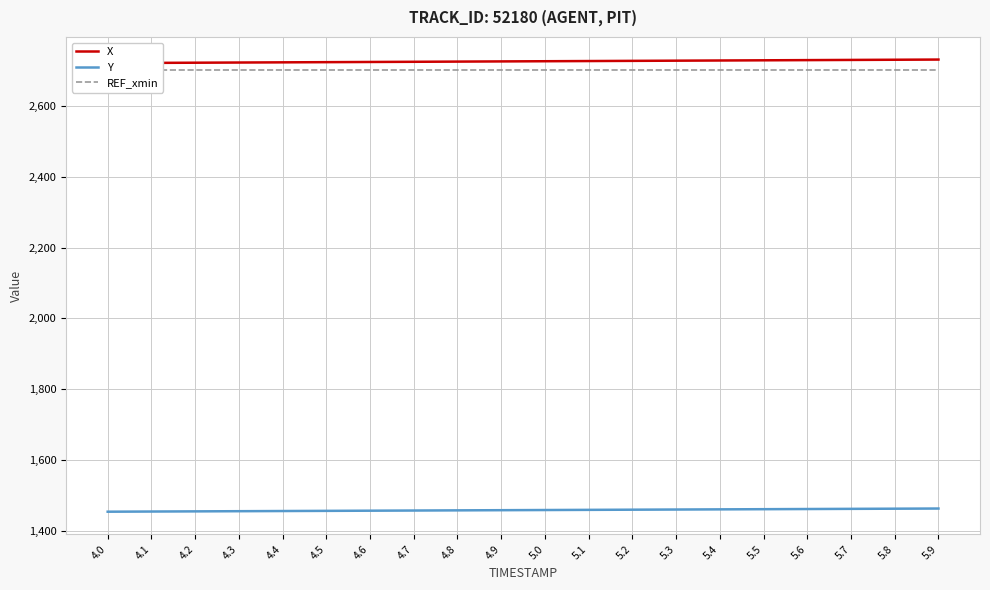

Is this an area chart (filled region under the line)?

No